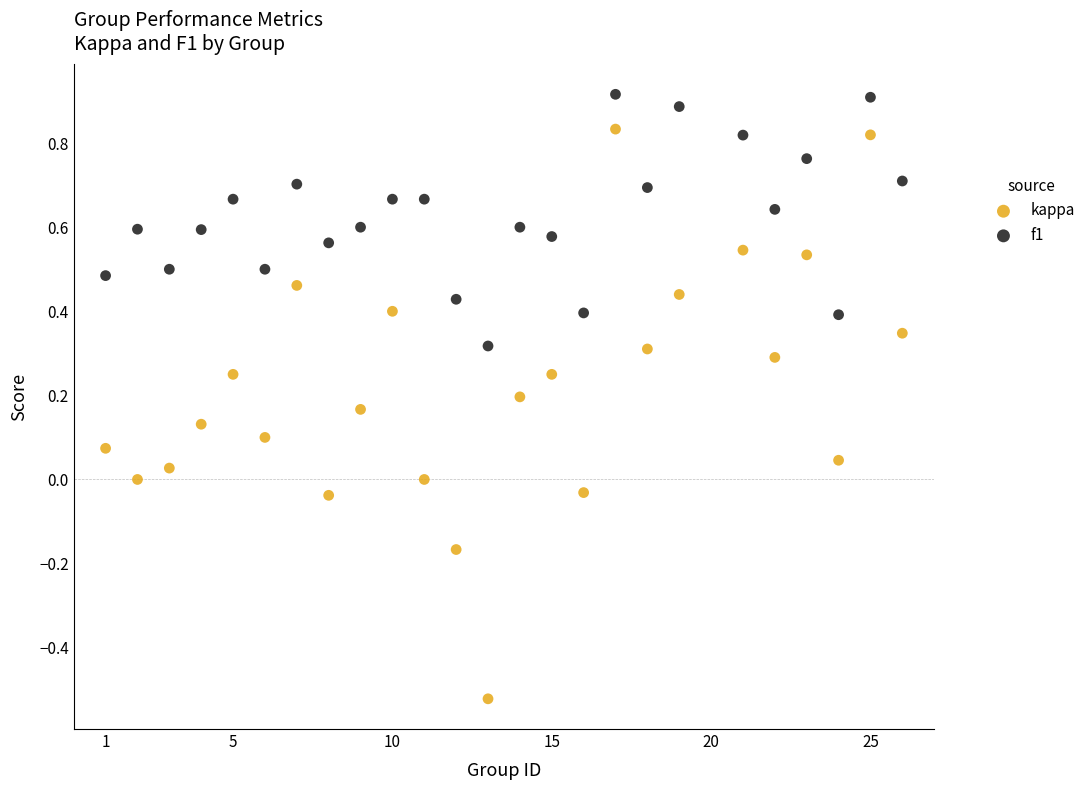

Across all data points, what is the range of X values (max minus min)?

25.0